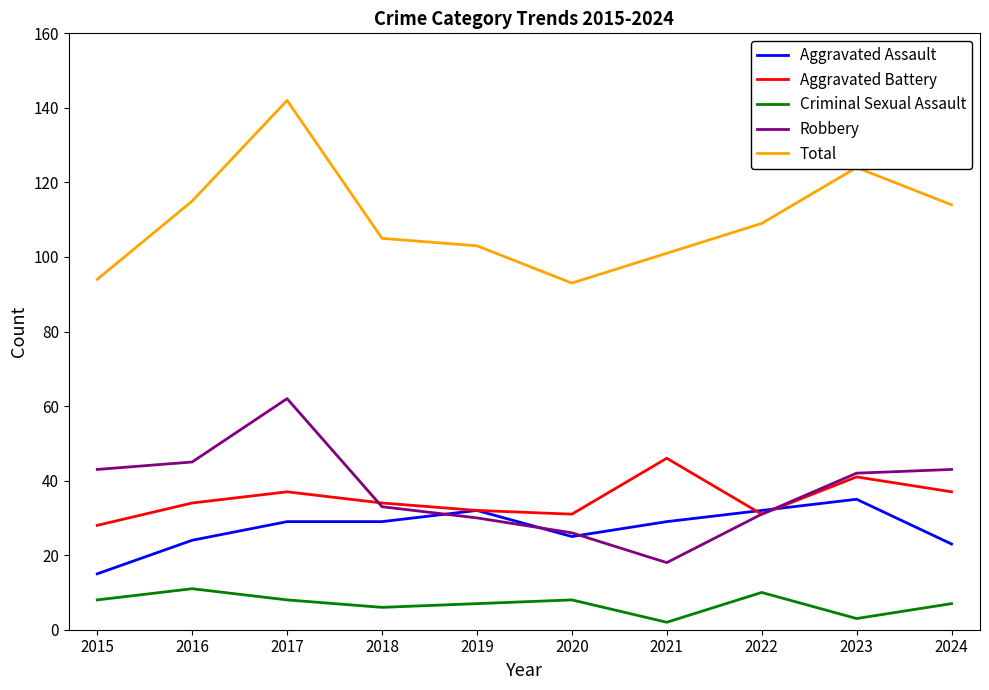

How many series are shown in this chart?

5